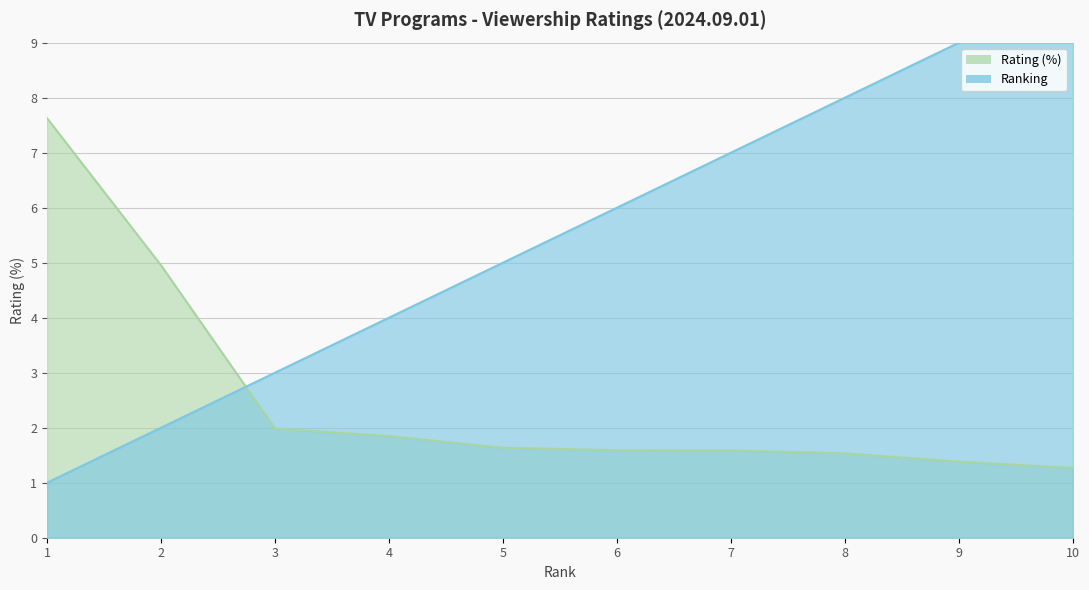

How many times do Rating and Ranking cross each other?

1